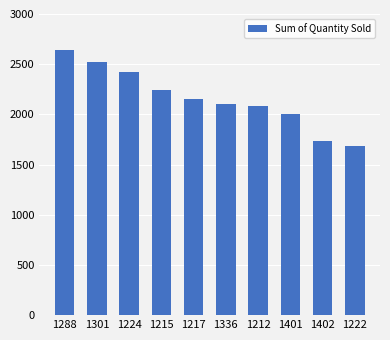

What is the label of the 2nd bar from the left?

1301